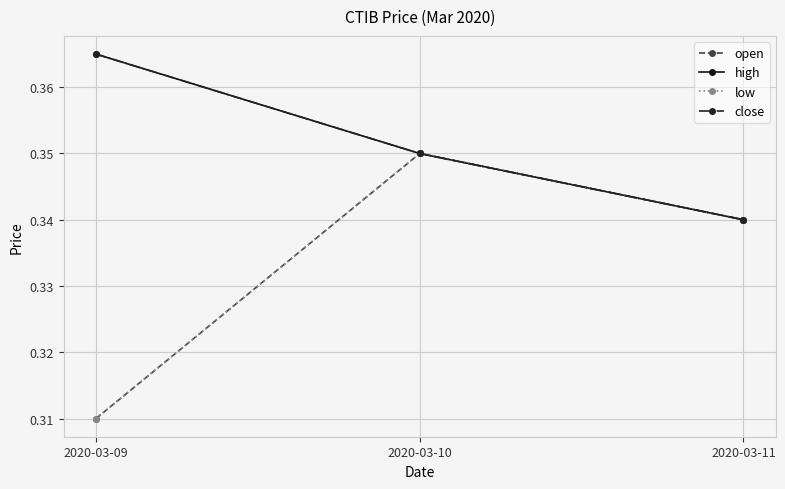

Is this an area chart (filled region under the line)?

No